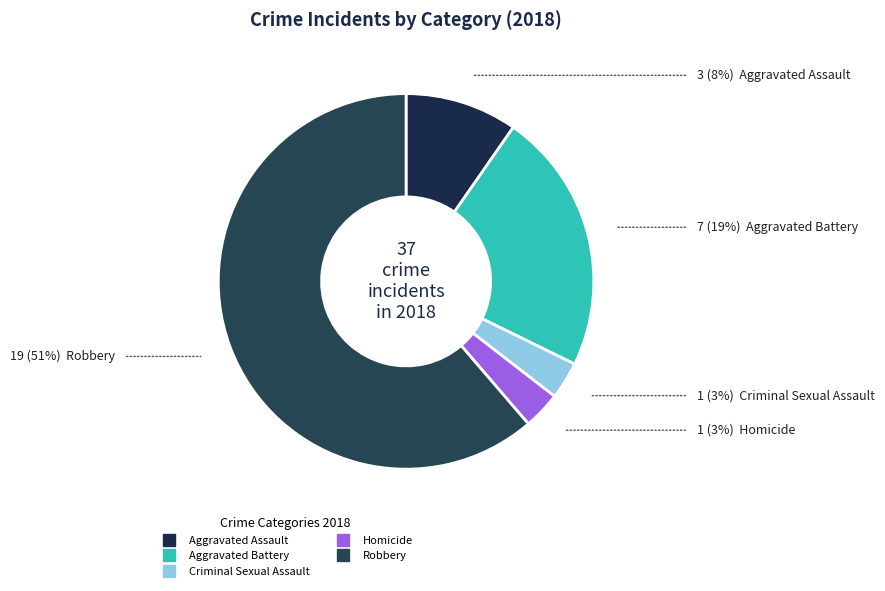

Is the sum of Aggravated Battery and Aggravated Assault greater than half?

No